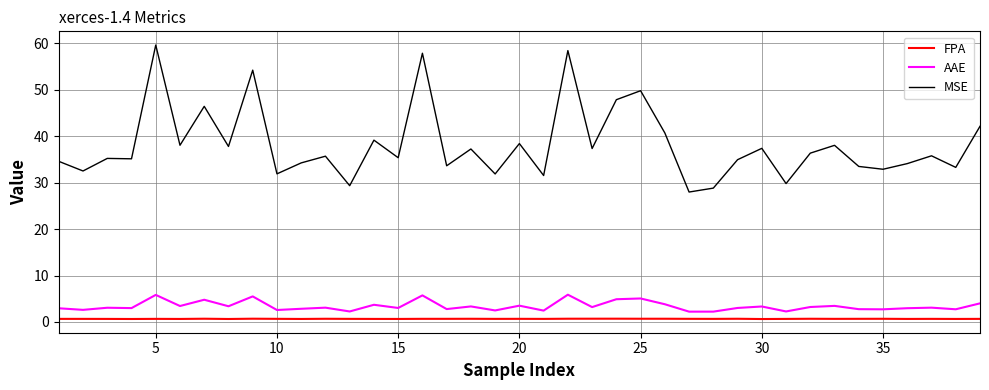

What is the greatest value displayed?

59.7